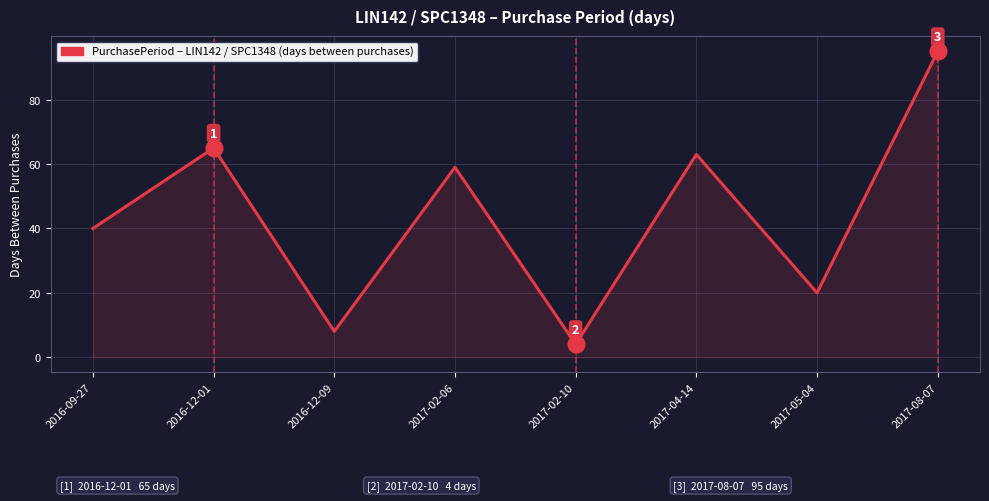

Rank the categories by value from highest to lowest.

2017-08-07, 2016-12-01, 2017-04-14, 2017-02-06, 2016-09-27, 2017-05-04, 2016-12-09, 2017-02-10